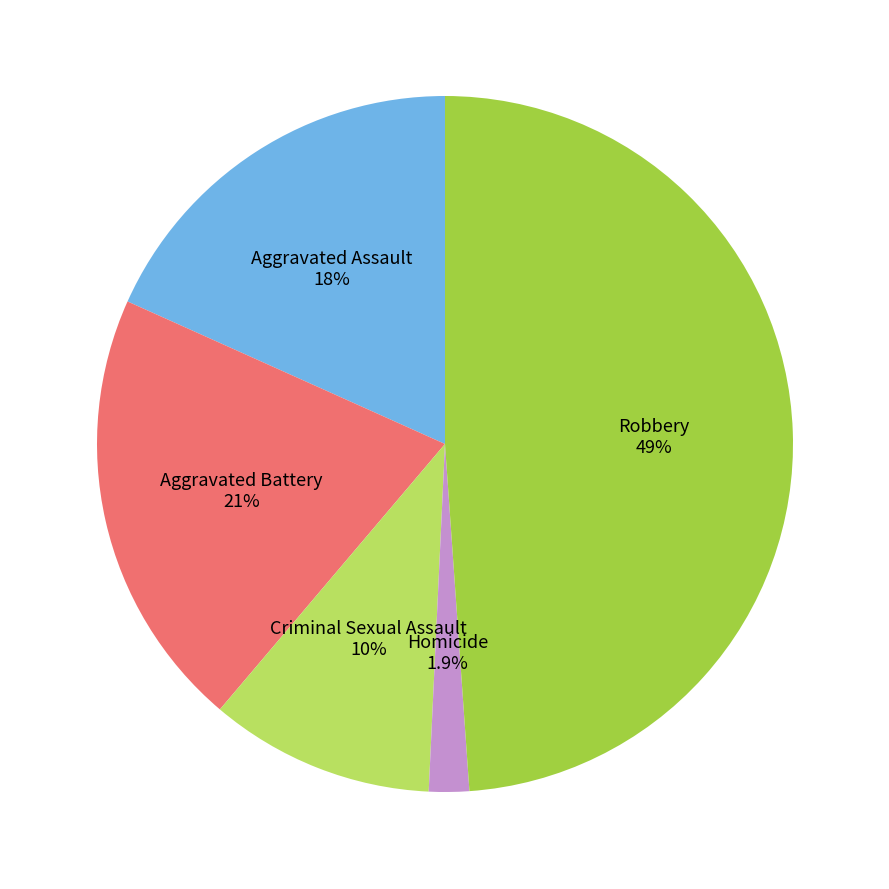

True or false: Robbery accounts for 63% of the total.

False